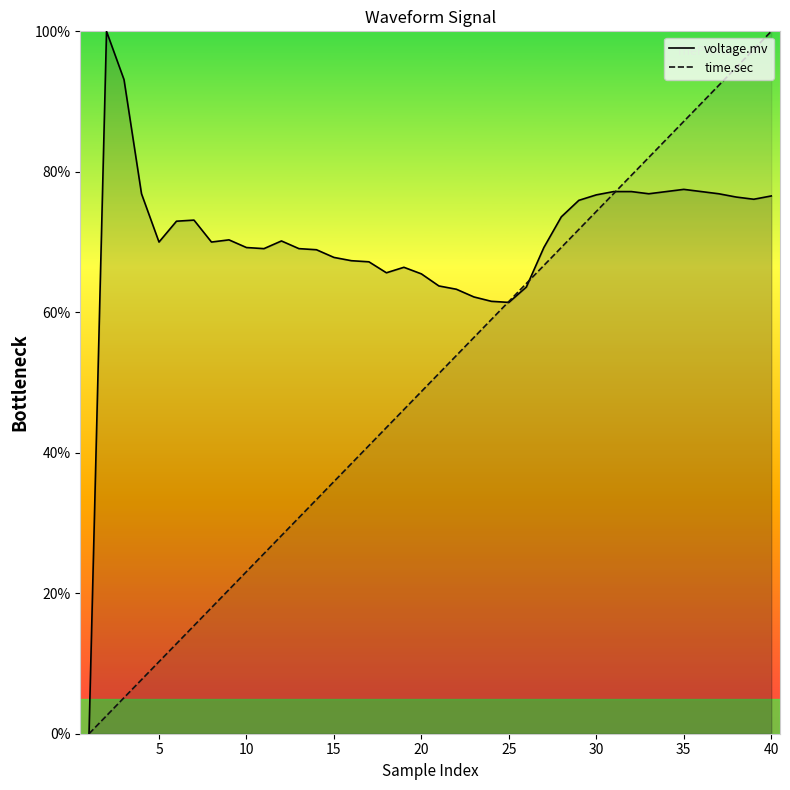

How many data points in time.sec are above 51?

20